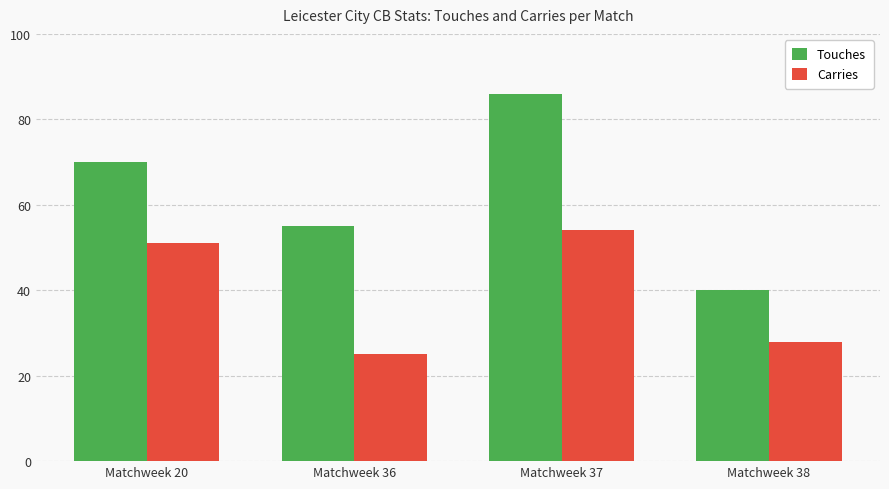

List the series in order of their overall mean, lowest first.

Carries, Touches